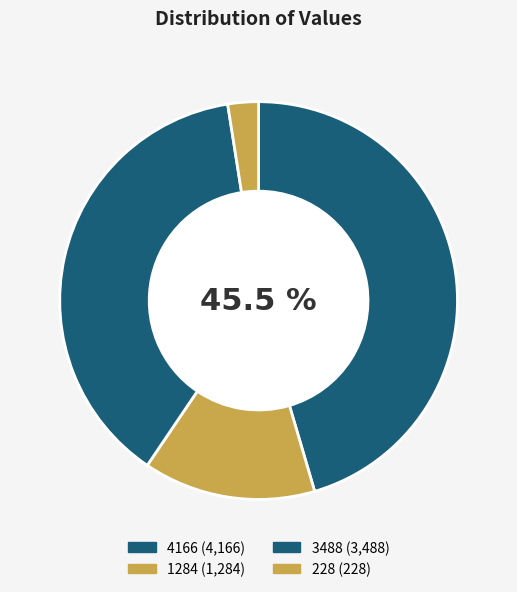

Count the number of slices in the pie.

4